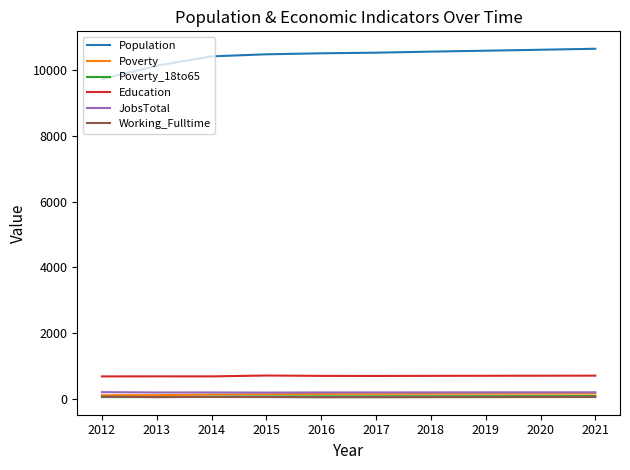

The Population series shows 9720 at 2012. True or false?

True